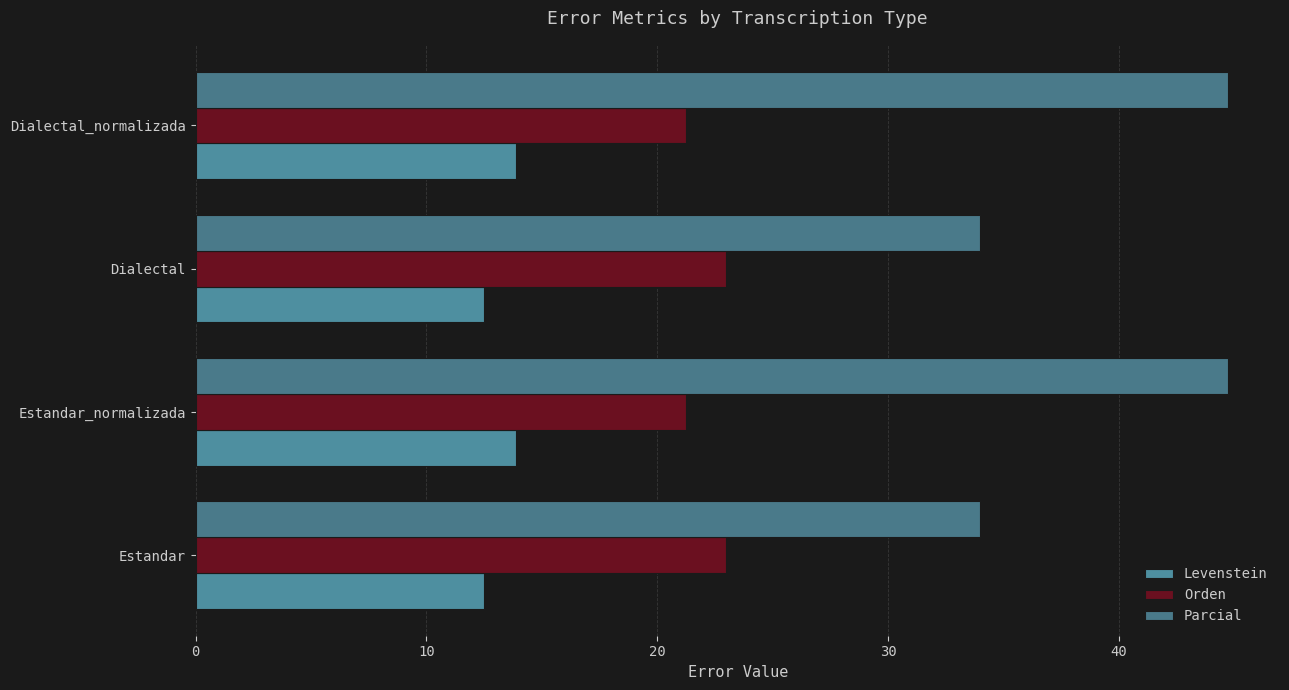

What is the value of the Levenstein bar at the 3rd from the left?

12.5